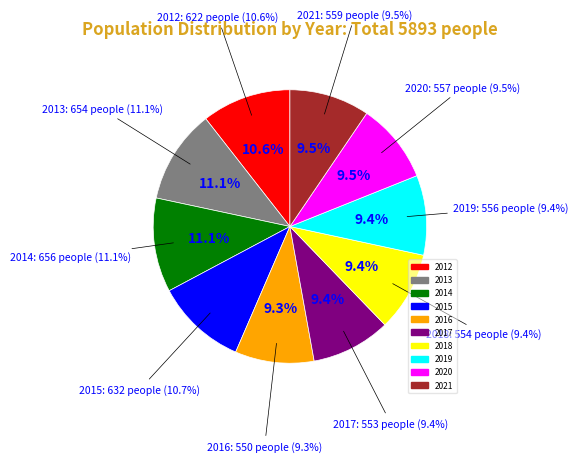

Does any single category account for the majority?

No